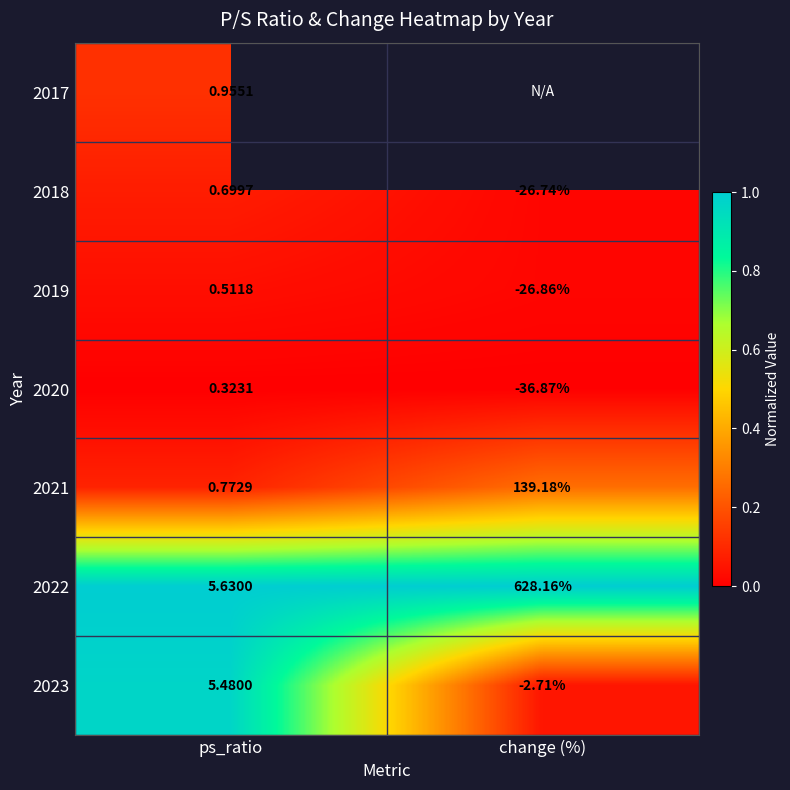

Is it true that 2021 equals 0.0 at ps_ratio?

False